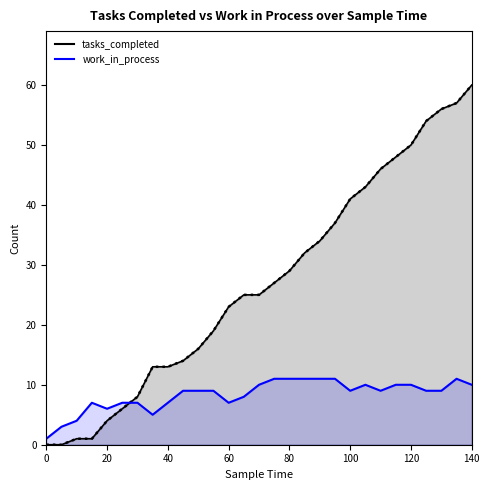

What is the average value of the work_in_process series?

8